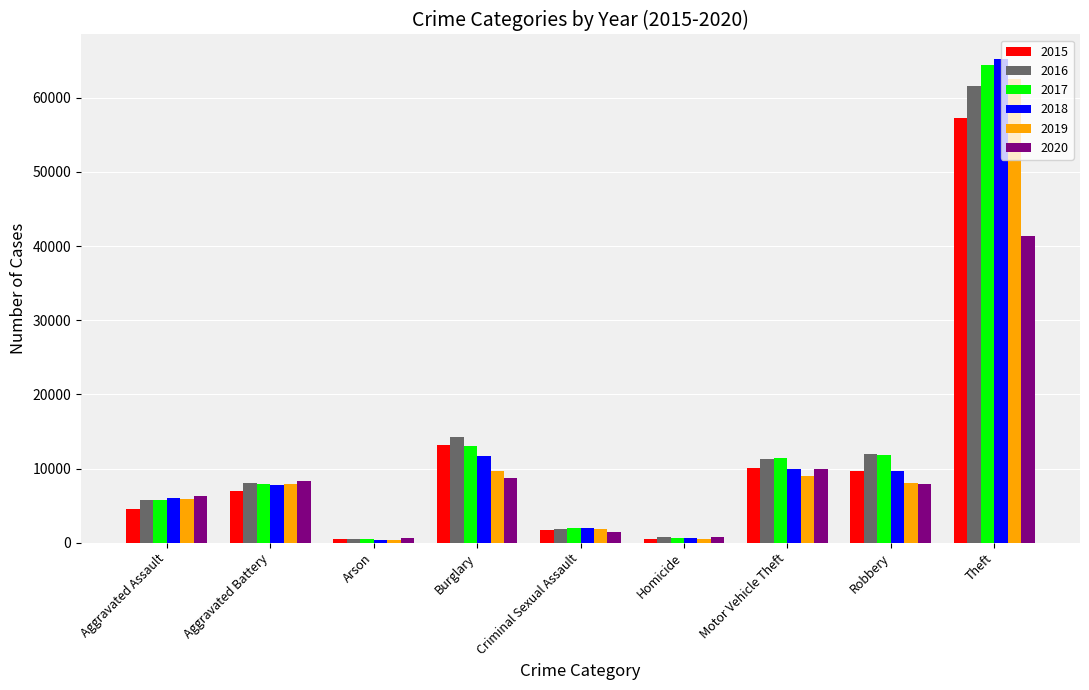

What is the value of the 2015 bar at the 5th from the left?

1671